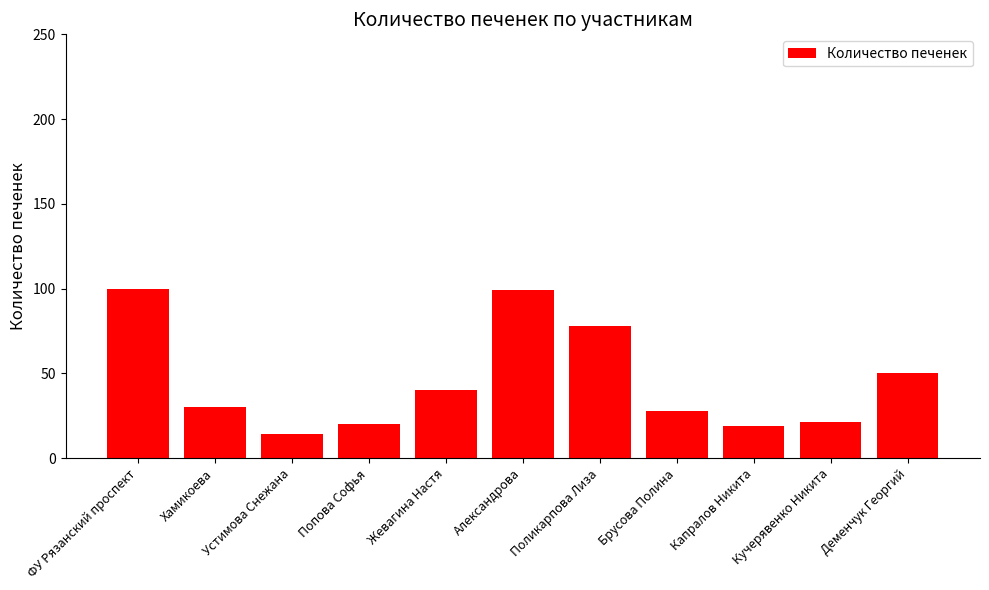

Reading left to right, extract all data points from this chart.

ФУ Рязанский проспект=100	Хамикоева=30	Устимова Снежана=14	Попова Софья=20	Жевагина Настя=40	Александрова=99	Поликарпова Лиза=78	Брусова Полина=28	Капралов Никита=19	Кучерявенко Никита=21	Деменчук Георгий=50